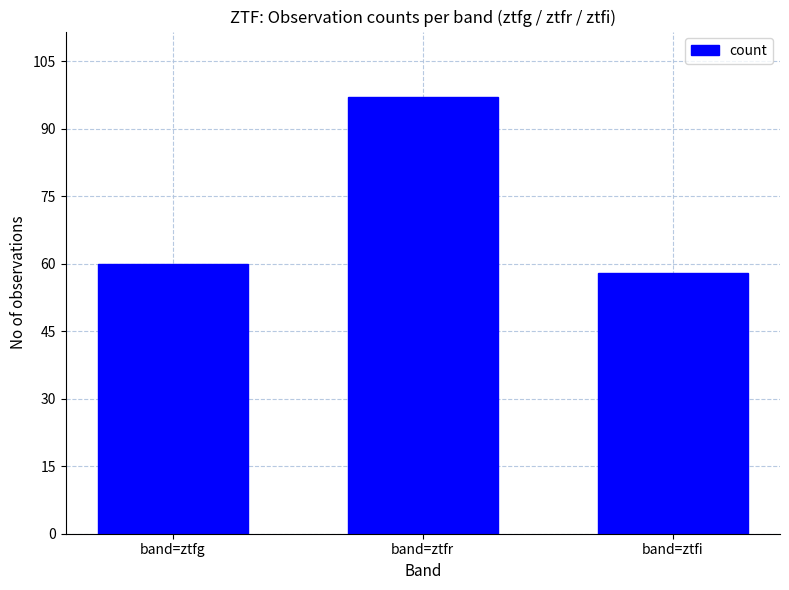

What is the label of the 1st bar from the left?

band=ztfg